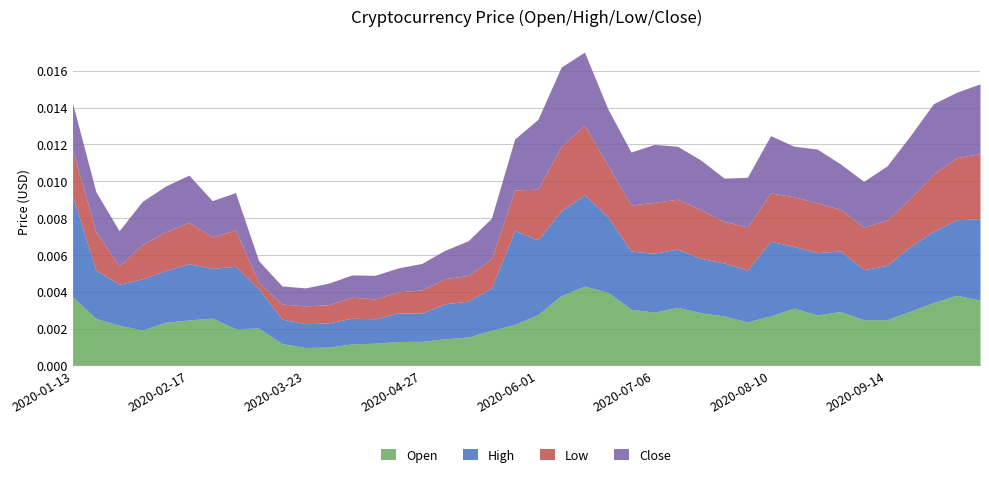

At which category is the sum across all series the highest?

2020-06-15